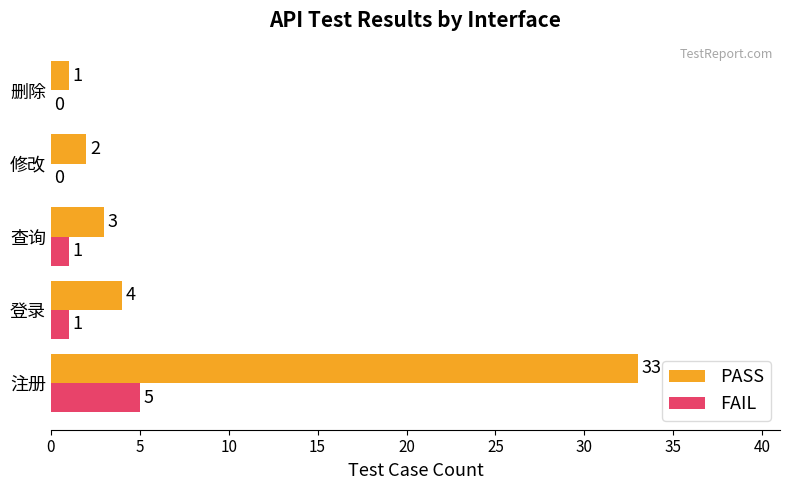

What are all the series names shown in the legend?

PASS, FAIL